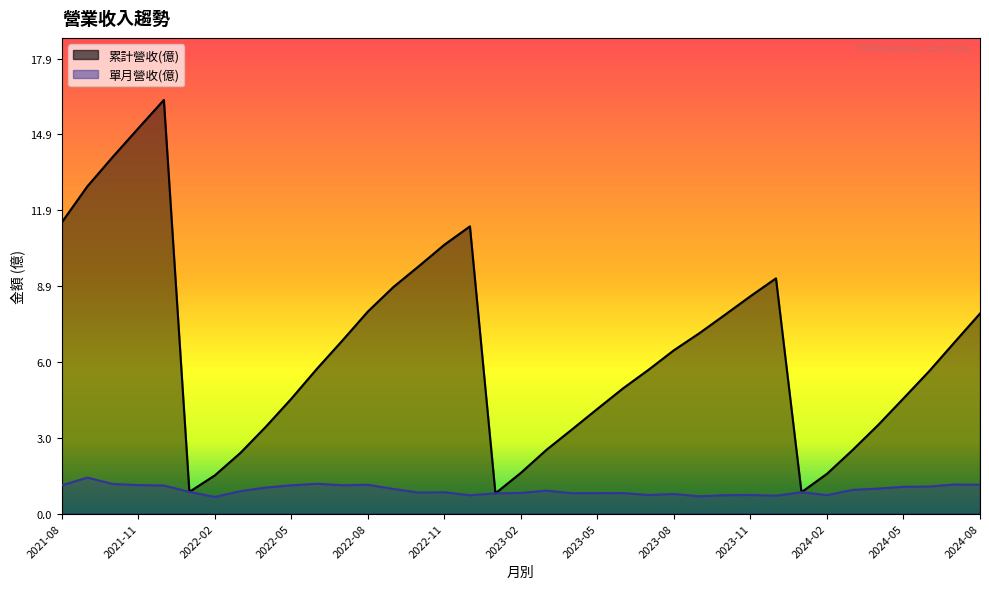

How many interior local valleys does the 單月營收(億) series have?

9